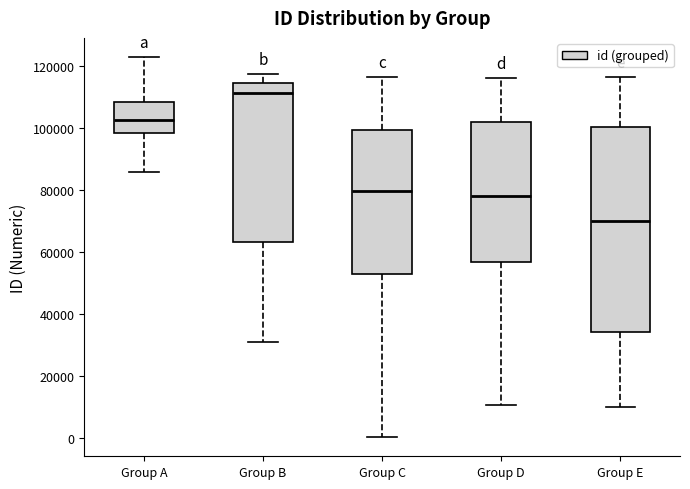

Which box is the tallest, from its lower edge to its upper edge?

Group E